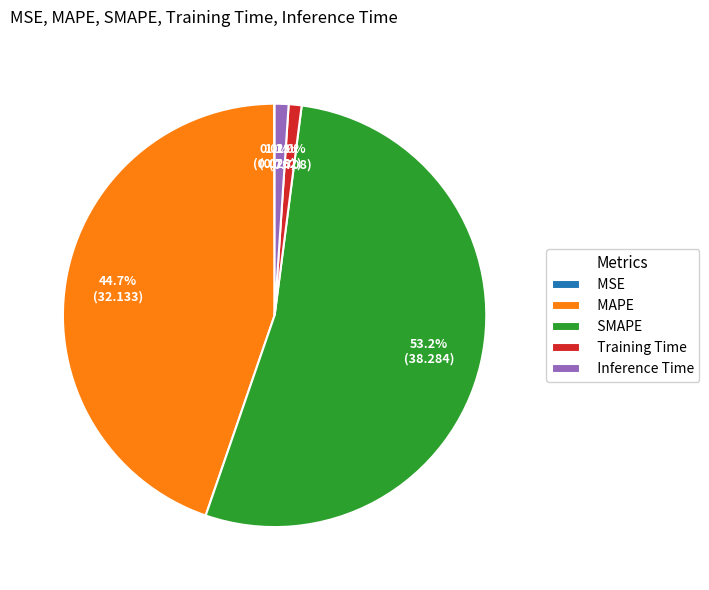

What is the largest slice in the pie chart?

SMAPE